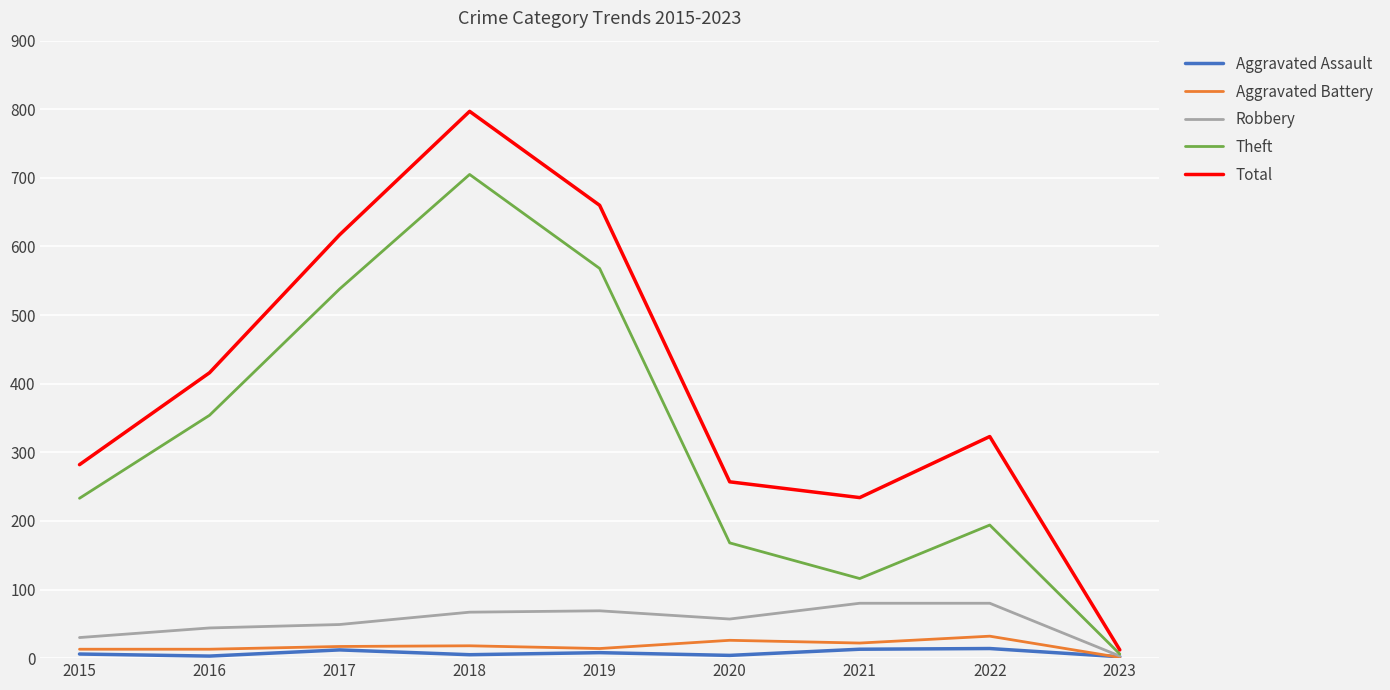

Rank the categories by Total value from highest to lowest.

2018, 2019, 2017, 2016, 2022, 2015, 2020, 2021, 2023